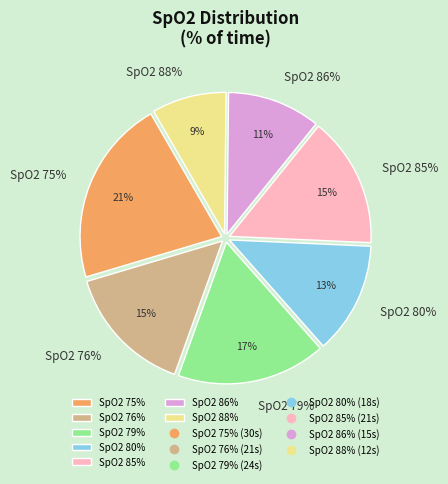

To the nearest percent, what is the combined percentage of SpO2 88% and SpO2 86%?

19%